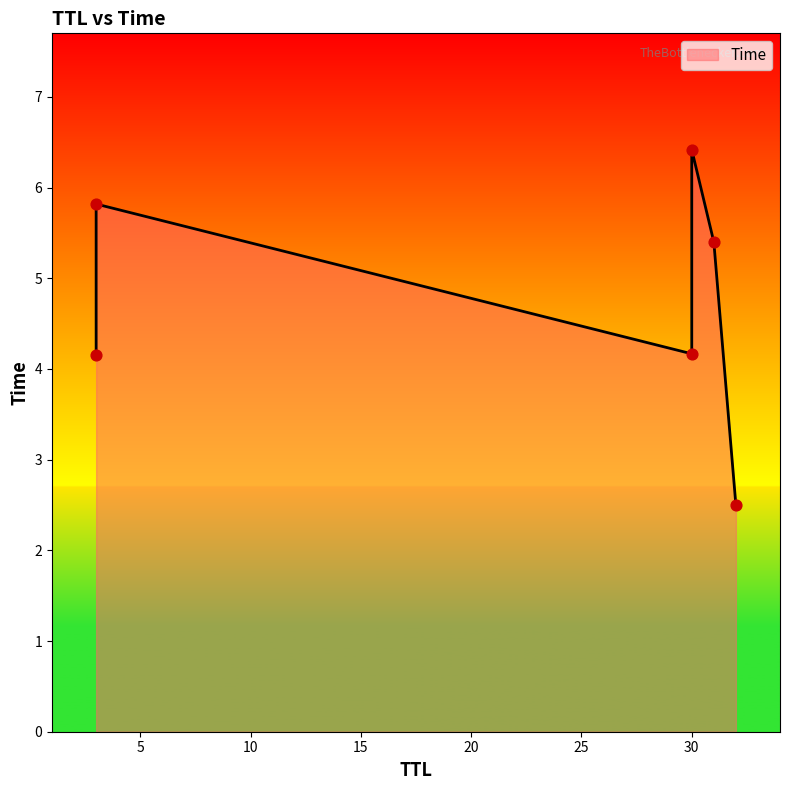

What is the change in value from 32 to 31?

+2.9